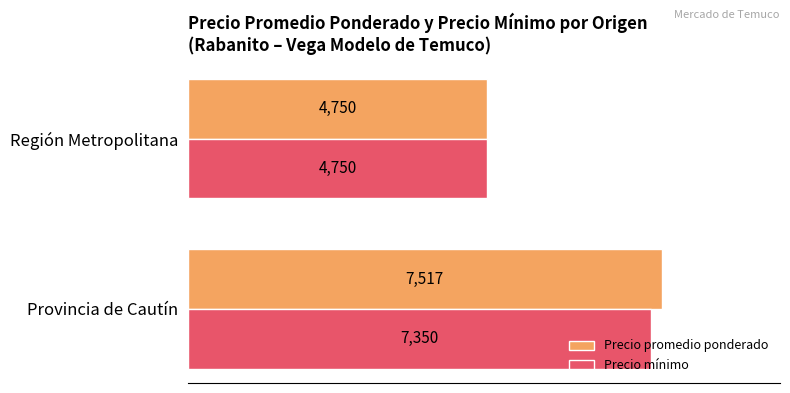

Rank the series by their maximum value, from highest to lowest.

Precio promedio ponderado, Precio mínimo